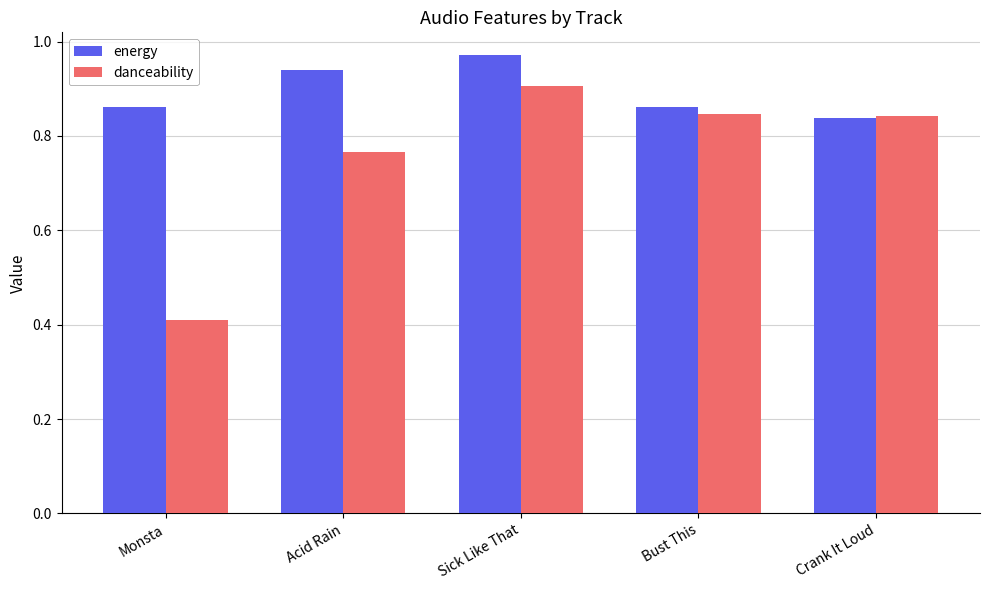

What is the sum of the energy values at Monsta and Acid Rain?

1.8